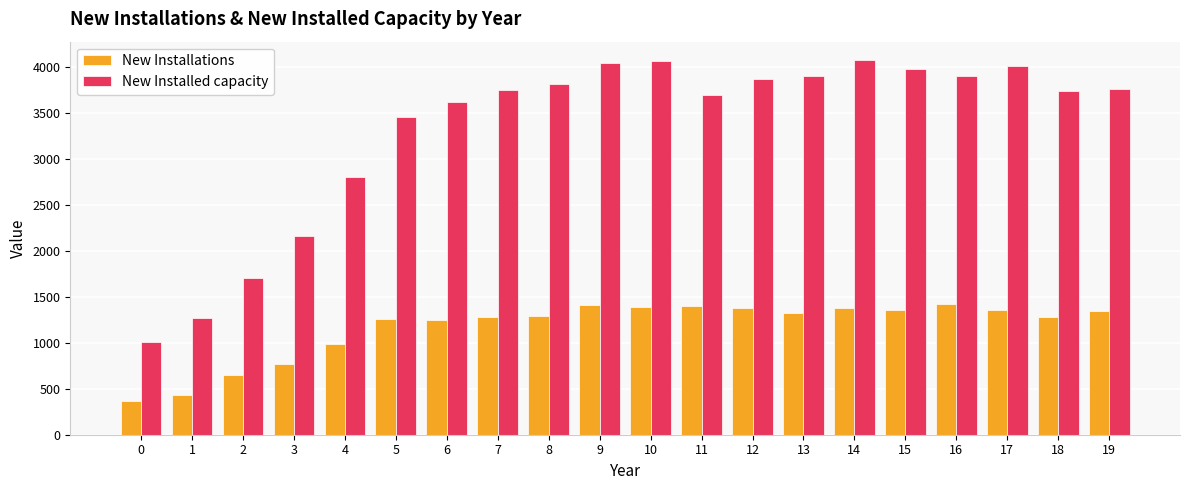

What is the greatest value displayed?

4075